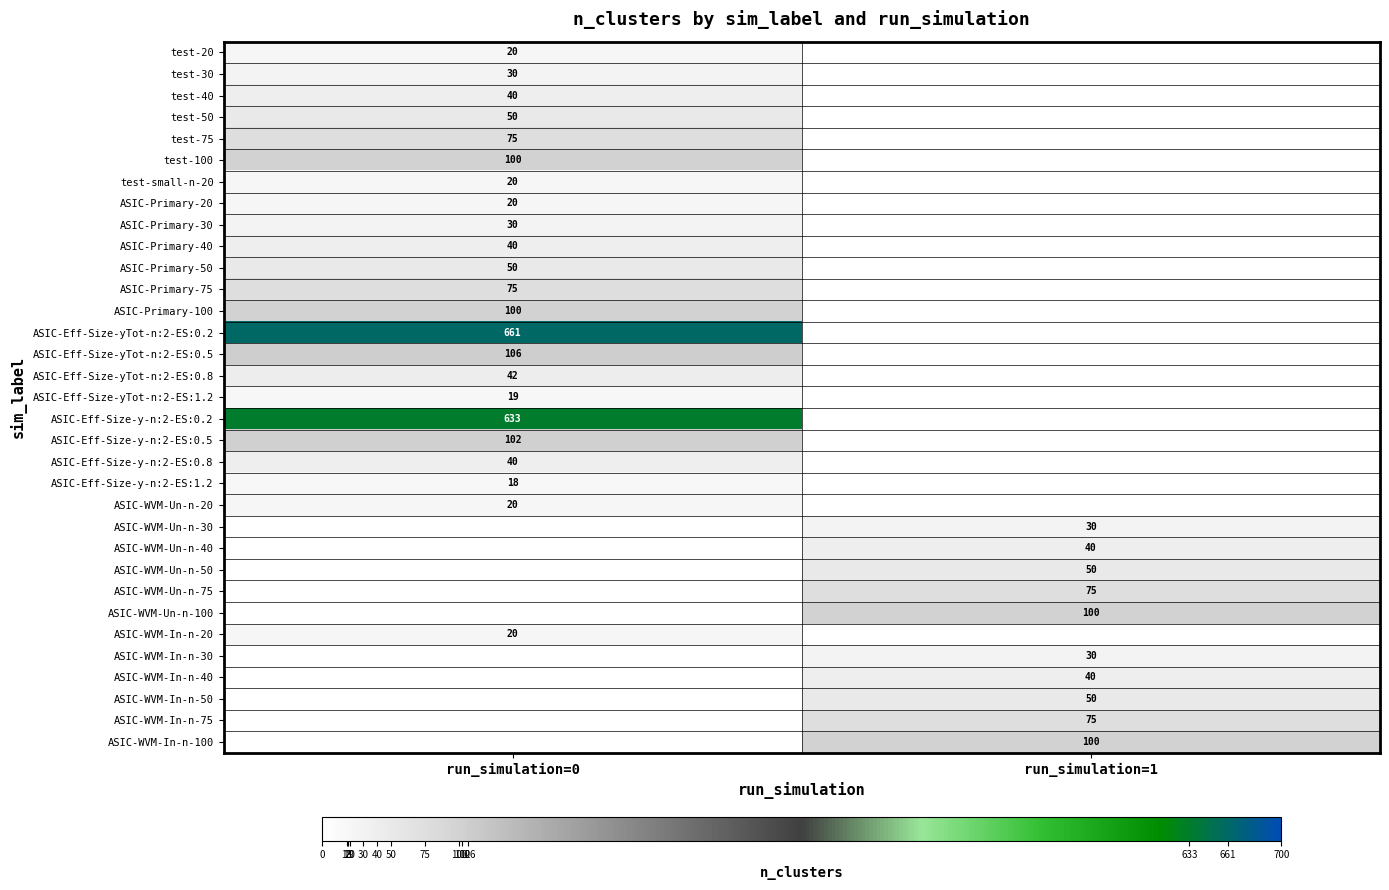

What is the minimum value shown in the chart?

18.0